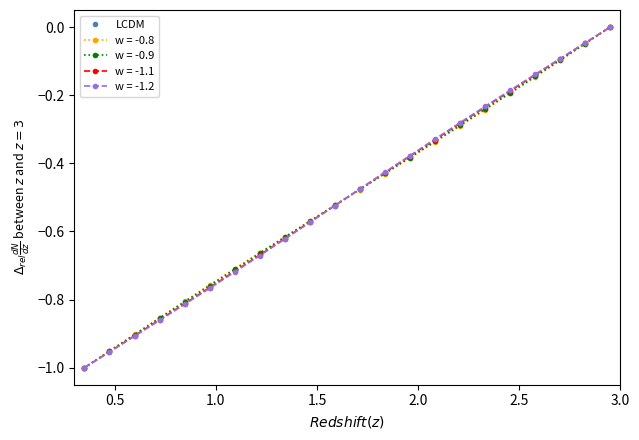

Rank the series by their average value, from highest to lowest.

w = -0.8, w = -0.9, LCDM, w = -1.1, w = -1.2